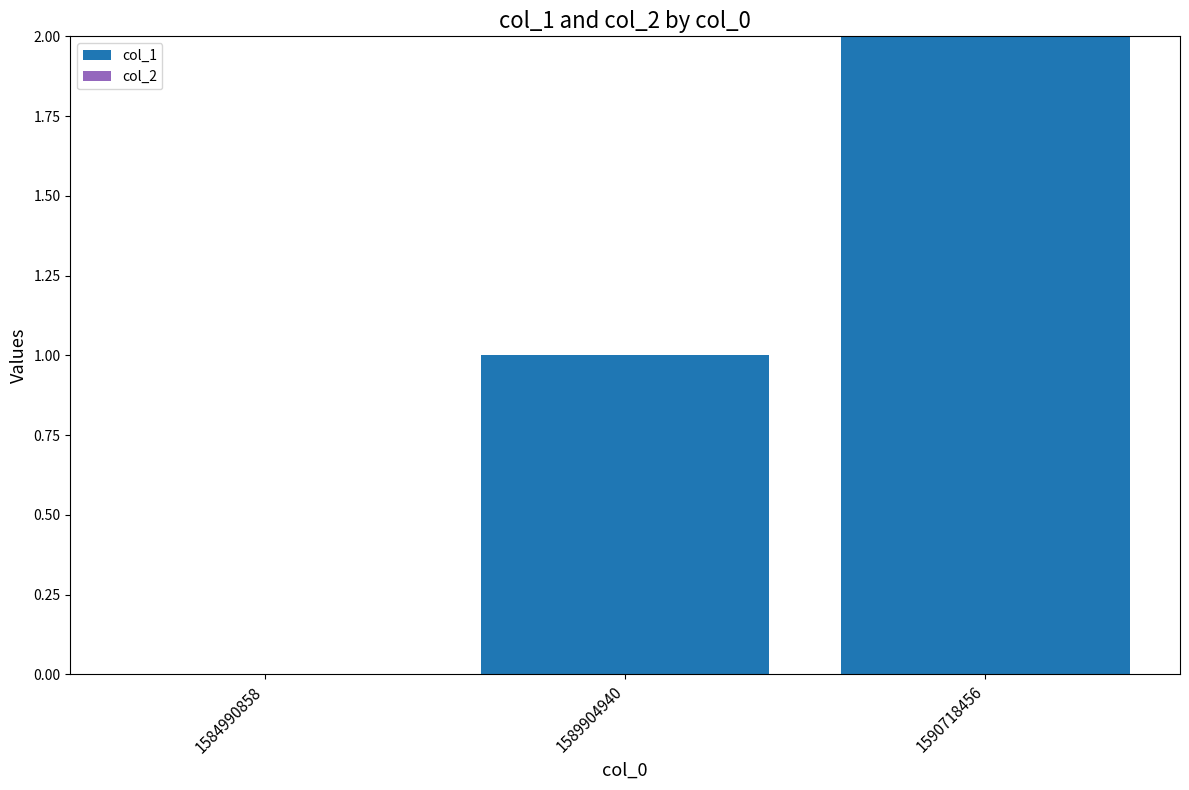

Which label corresponds to the largest value in the chart?

1590718456